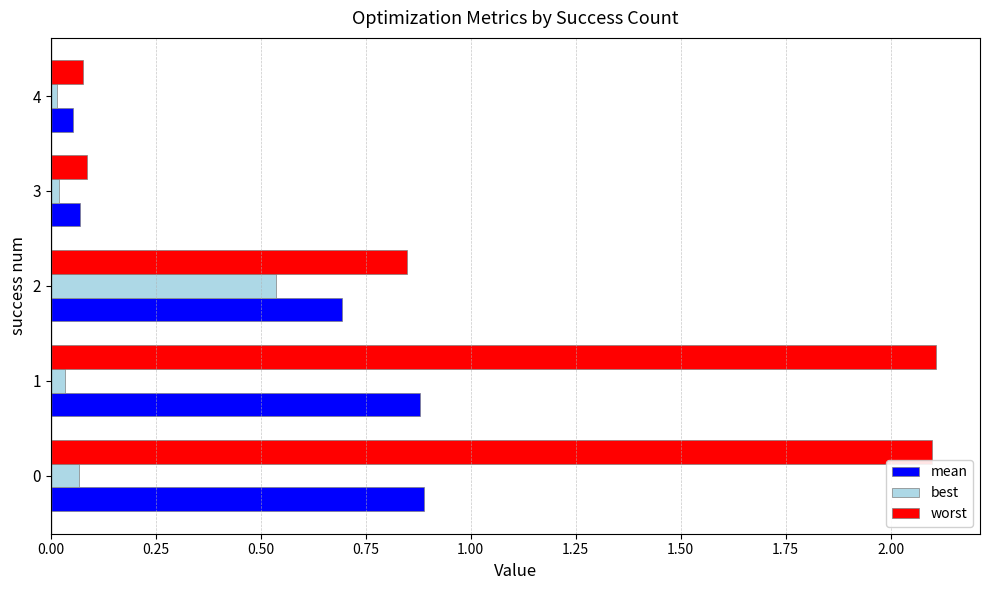

The value of mean at 2 is 1.0. True or false?

False